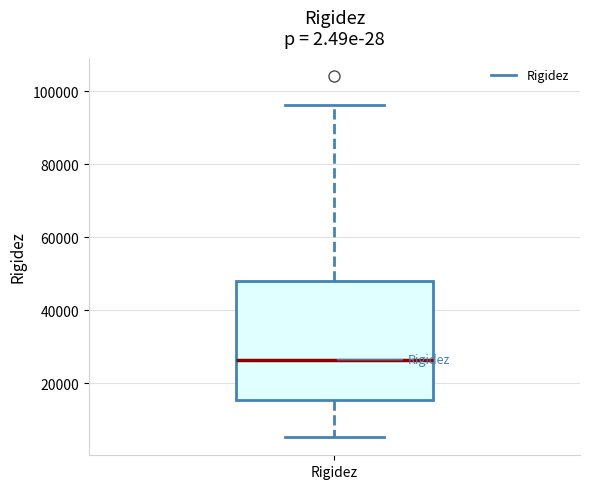

Read this box plot against the y-axis: the position of the median line, the range covered by the box, and the ends of both whiskers. The values are not printed on the chart, so give them approximately, as read against the axis.

median 26000, box 16000 to 48000, whiskers 6000 to 96000